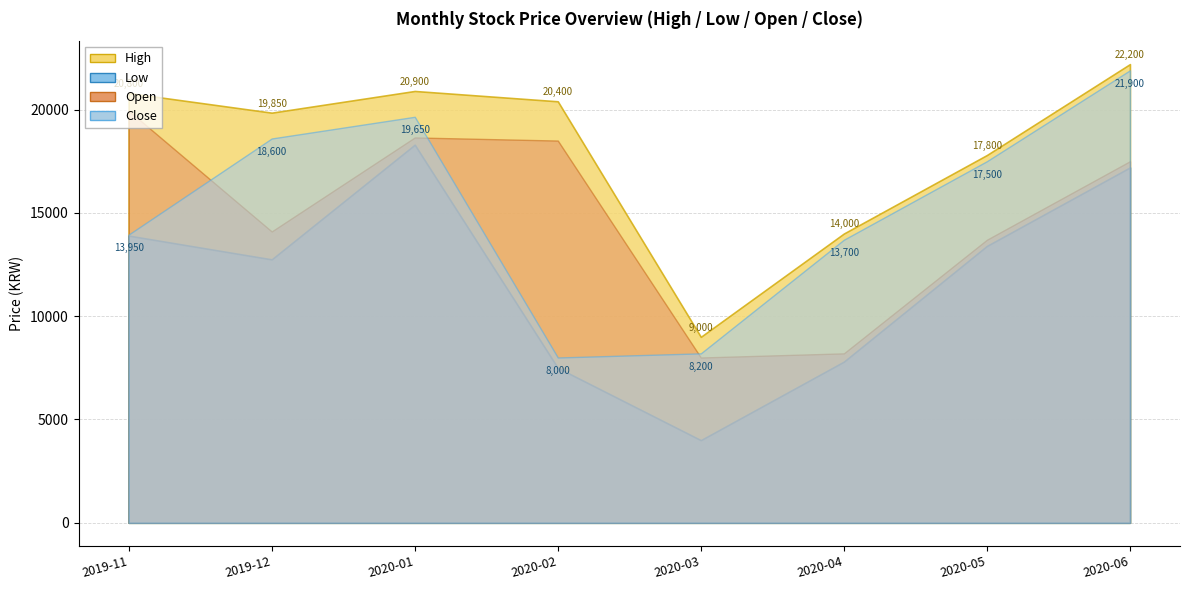

True or false: Close and Open intersect in this chart.

True